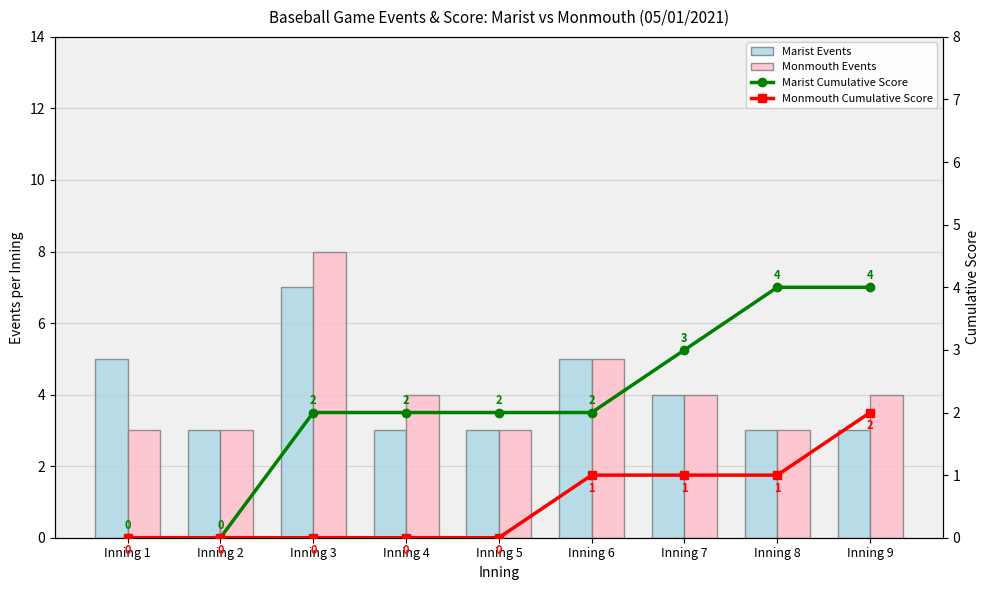

Reading left to right, extract all data points from this chart.

Marist Events: 5	3	7	3	3	5	4	3	3
Monmouth Events: 3	3	8	4	3	5	4	3	4
Marist Cumulative Score: 0	0	2	2	2	2	3	4	4
Monmouth Cumulative Score: 0	0	0	0	0	1	1	1	2